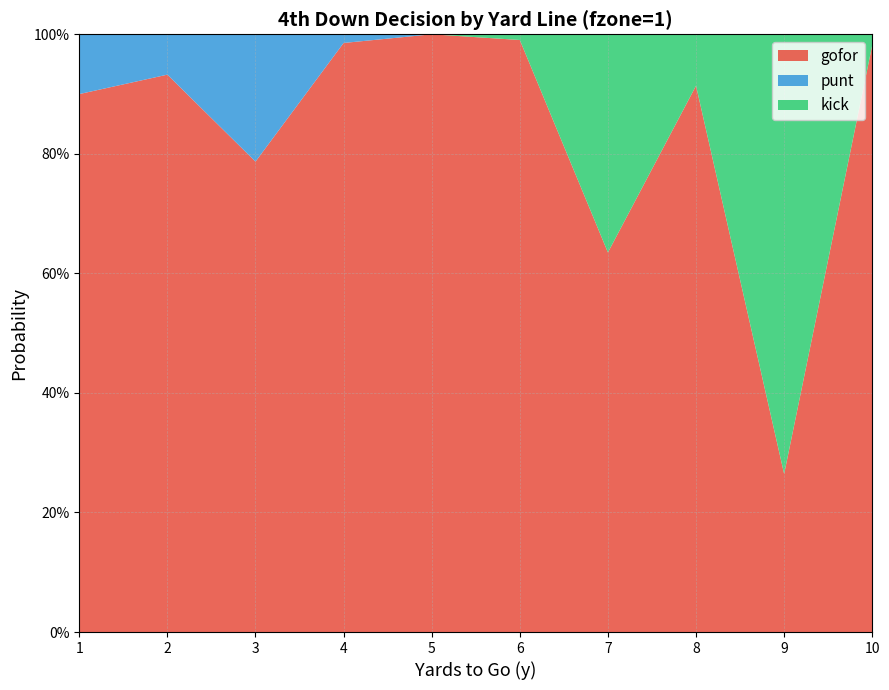

Reading left to right, extract all data points from this chart.

gofor: 1=0.9	2=0.9	3=0.8	4=1.0	5=1.0	6=1.0	7=0.6	8=0.9	9=0.3	10=1.0
punt: 1=0.1	2=0.1	3=0.2	4=0.0	5=0.0	6=0.0	7=0.0	8=0.0	9=0.0	10=0.0
kick: 1=0.0	2=0.0	3=0.0	4=0.0	5=0.0	6=0.0	7=0.4	8=0.1	9=0.7	10=0.0